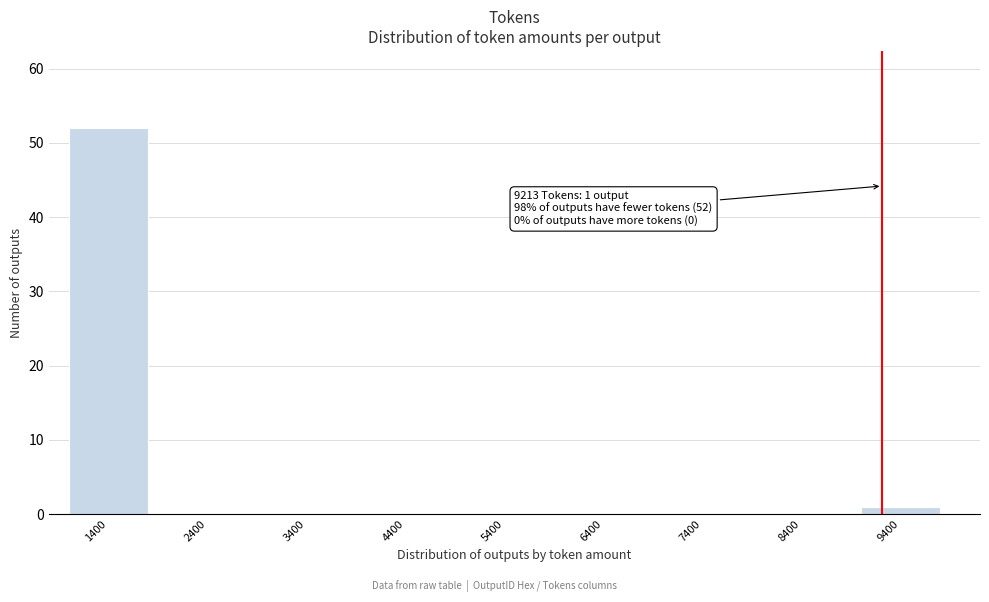

Reading left to right, list all the values displayed in this chart.

1400=52	2400=0	3400=0	4400=0	5400=0	6400=0	7400=0	8400=0	9400=1